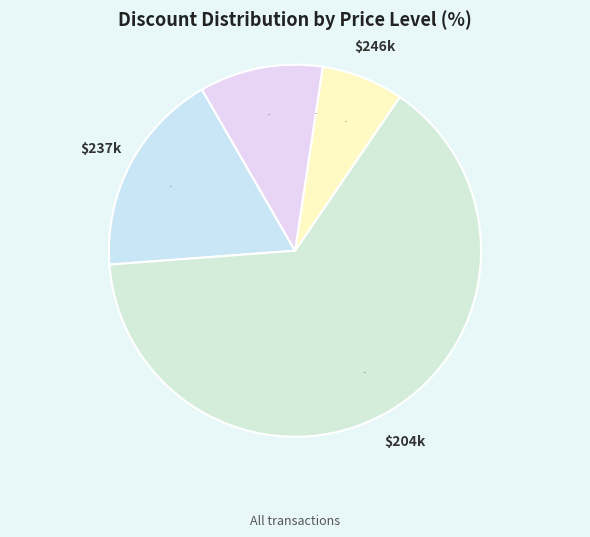

To the nearest percent, what is the difference between the largest and smallest slice percentages?

64%